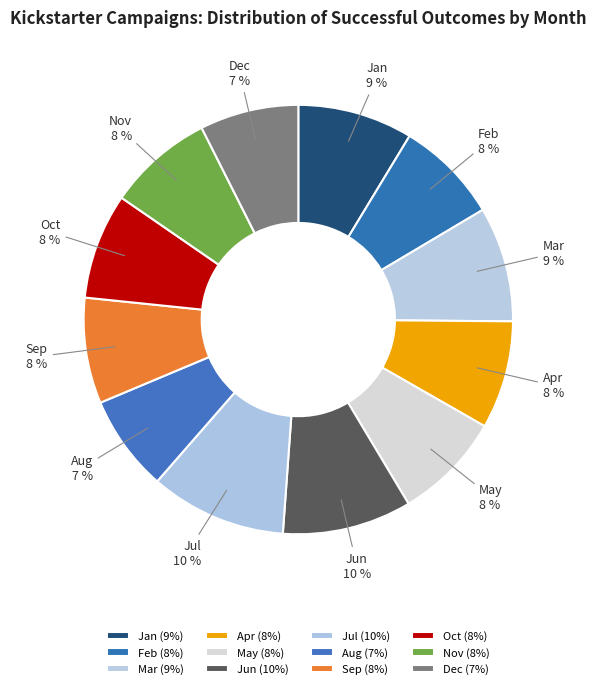

Approximately how many times larger is the value at Aug compared to Jan?

0.8